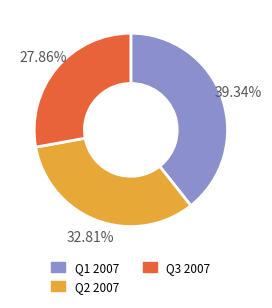

To the nearest percent, what is the average slice percentage?

33%